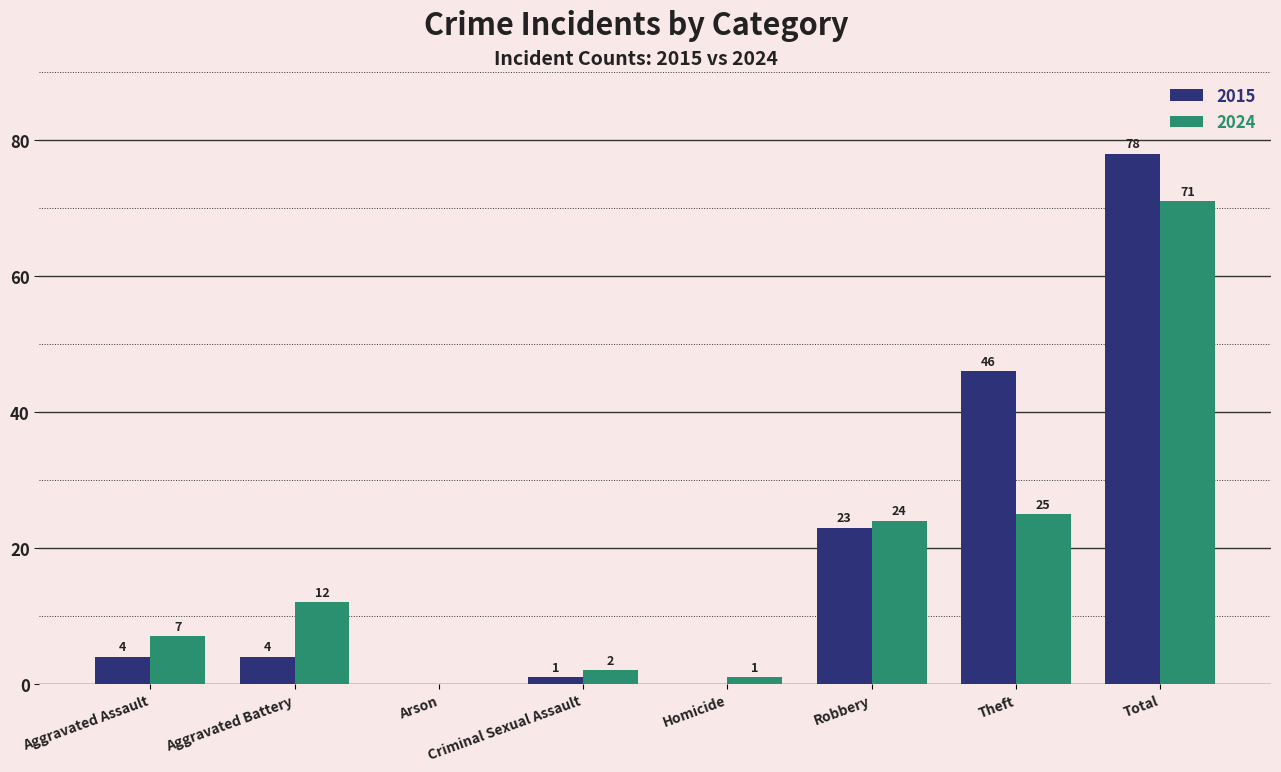

At which label is 2015 closest to 39?

Theft